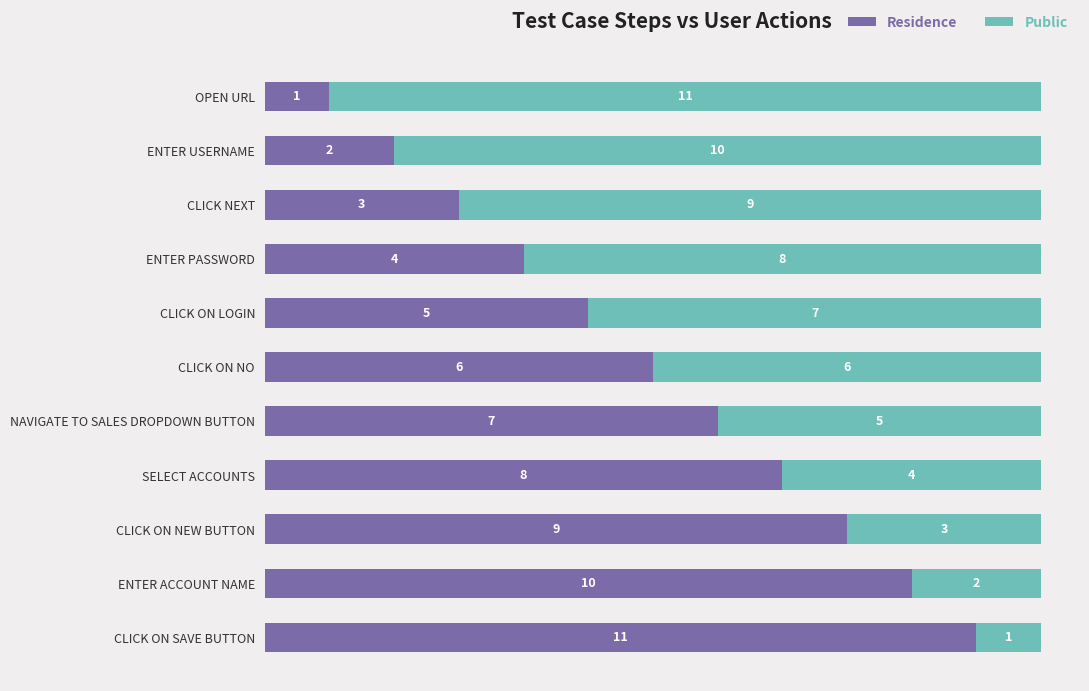

What is the total value across all series at ENTER USERNAME?

12